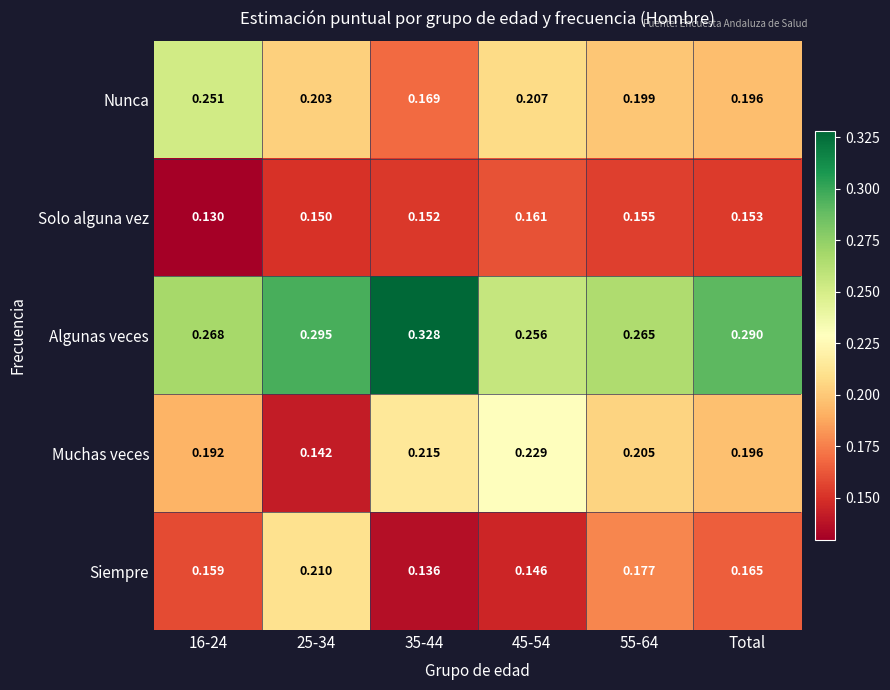

At 45-54, list the series in order from smallest to largest.

Siempre, Solo alguna vez, Nunca, Muchas veces, Algunas veces